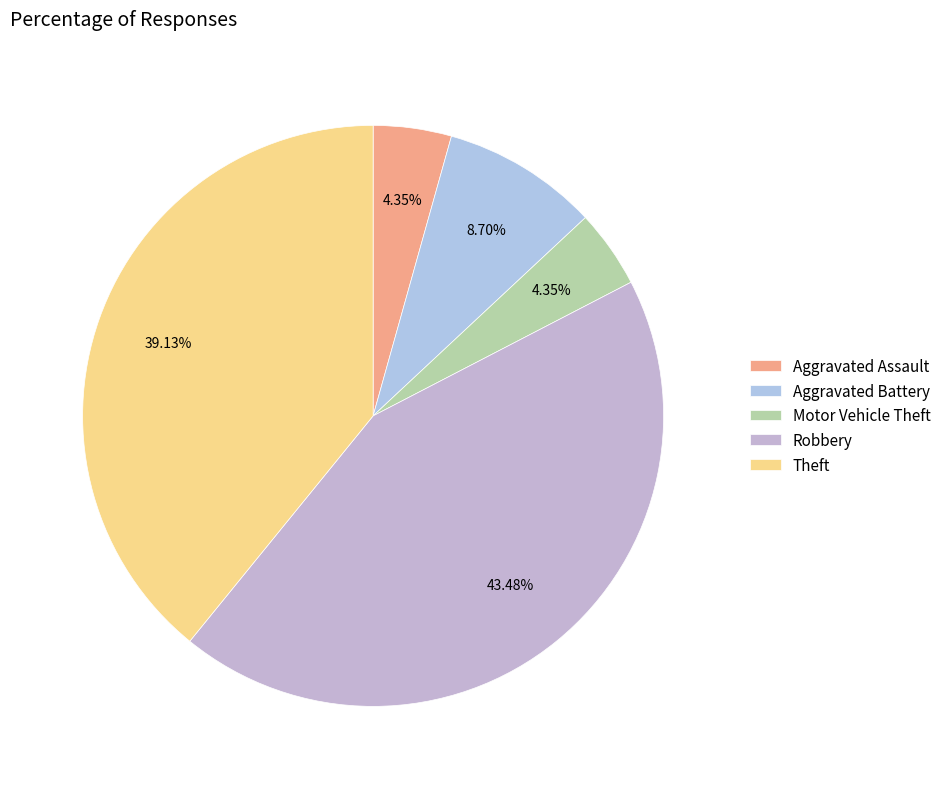

How many segments does this pie chart have?

5